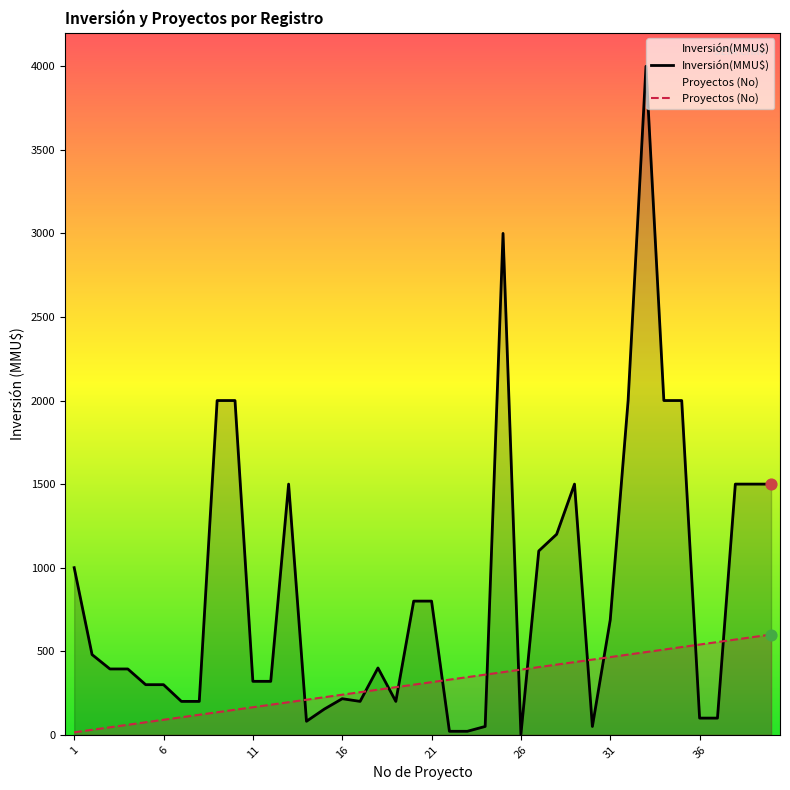

What is the total value across all series at 15?

379